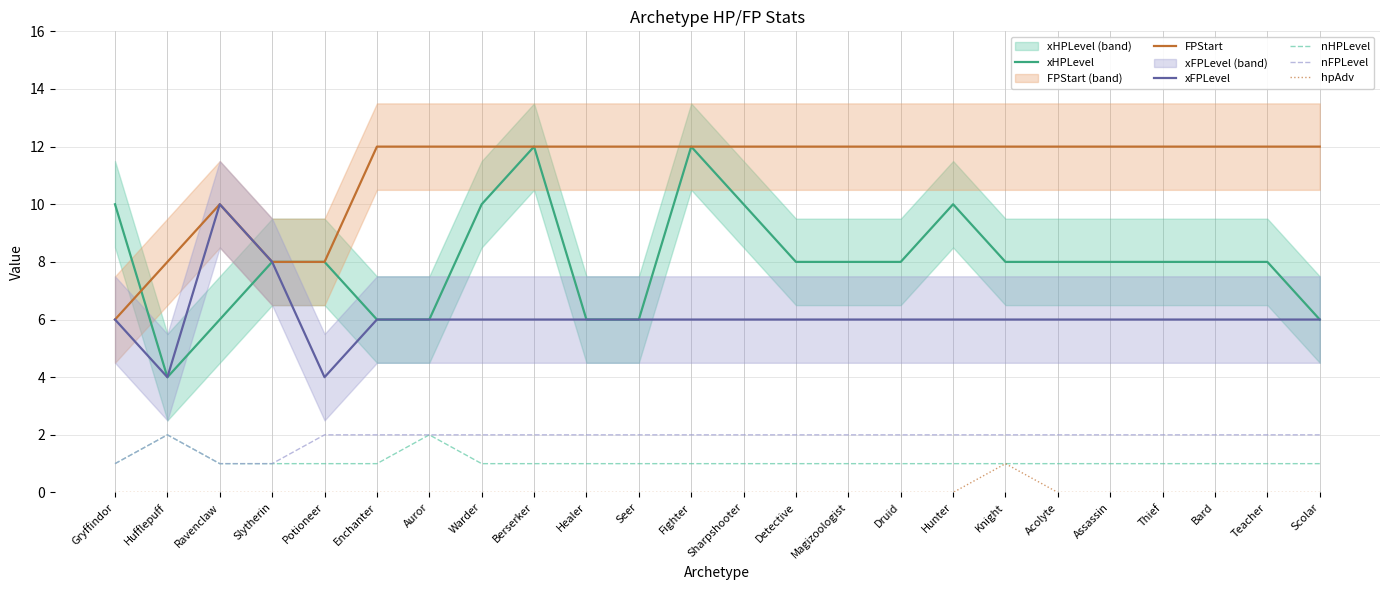

At how many categories does at least one series exceed 5?

24